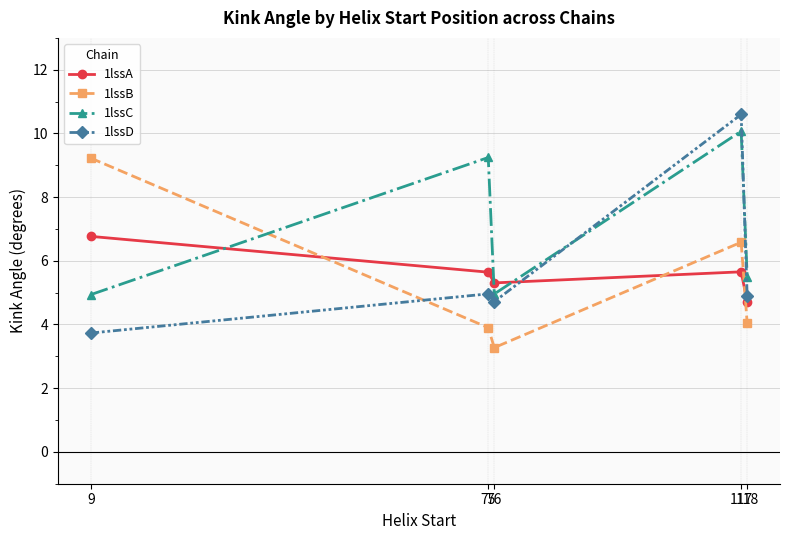

What is the approximate value of 1lssC at 9?

4.9